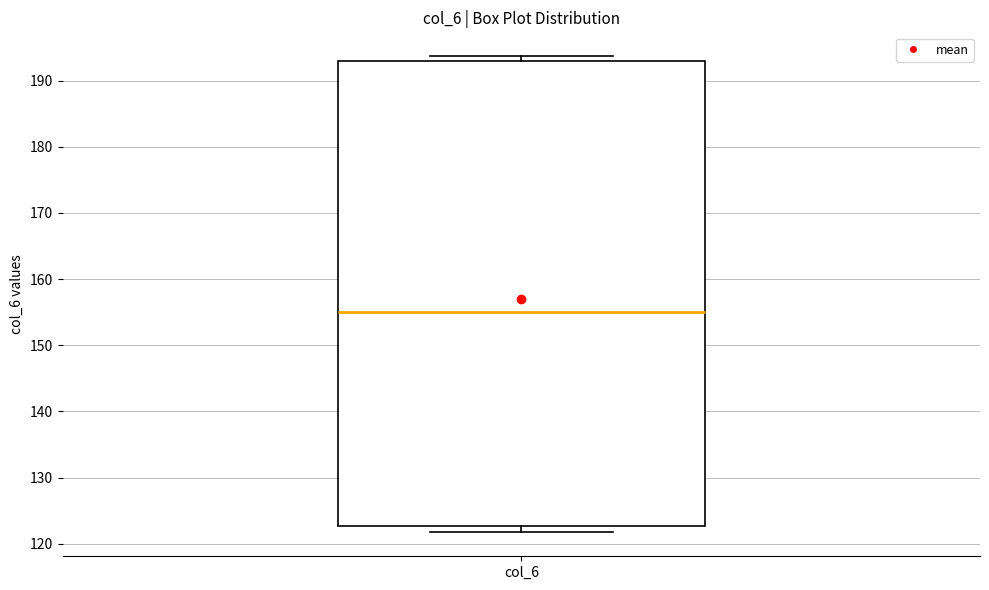

Read this box plot against the y-axis: the position of the median line, the range covered by the box, and the ends of both whiskers. The values are not printed on the chart, so give them approximately, as read against the axis.

median 155, box 123 to 193, whiskers 122 to 194